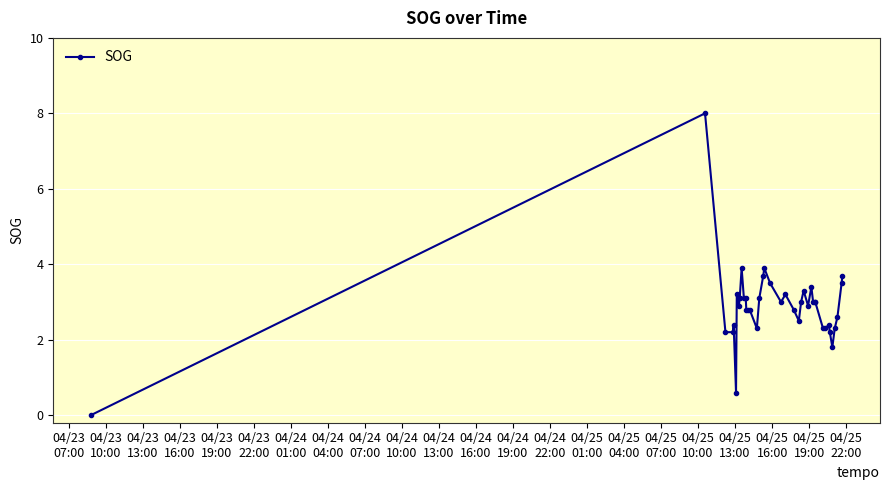

What is the greatest value displayed?

8.0